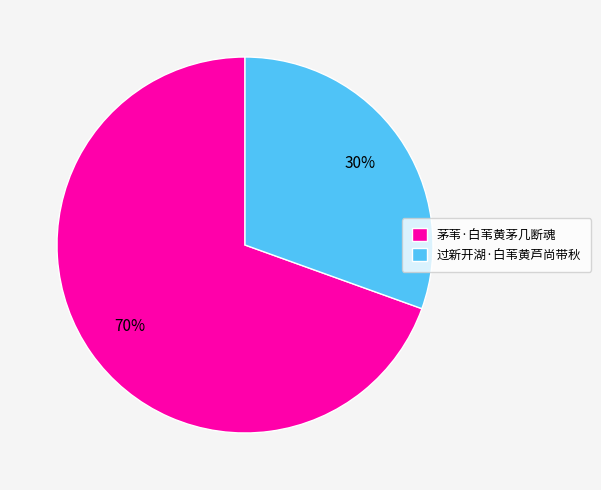

Is it true that 茅苇·白苇黄茅几断魂 is 64% of the pie?

False